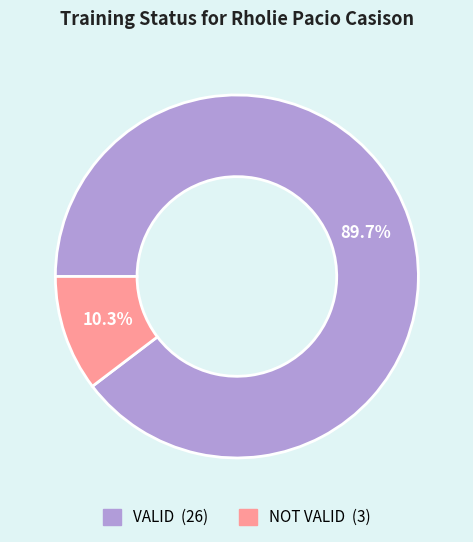

Between VALID and NOT VALID, which is larger?

VALID